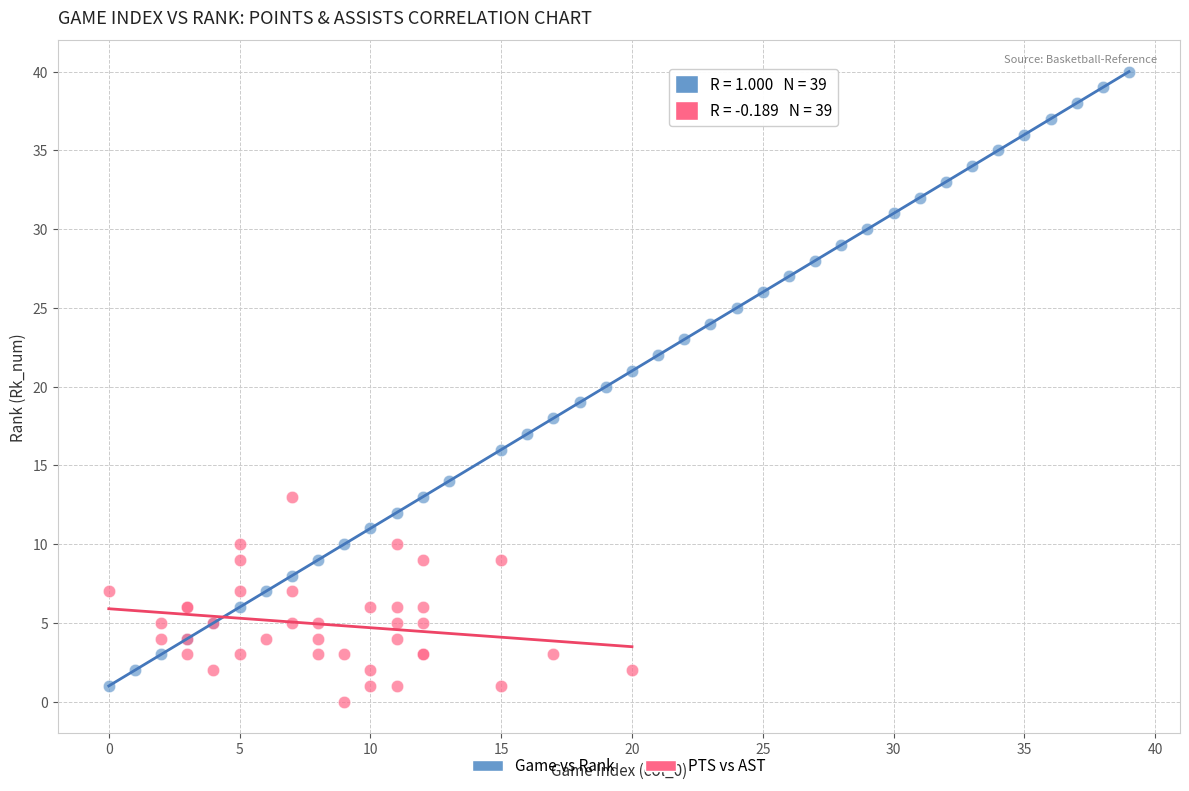

Which series contains the highest Y value?

Game vs Rank